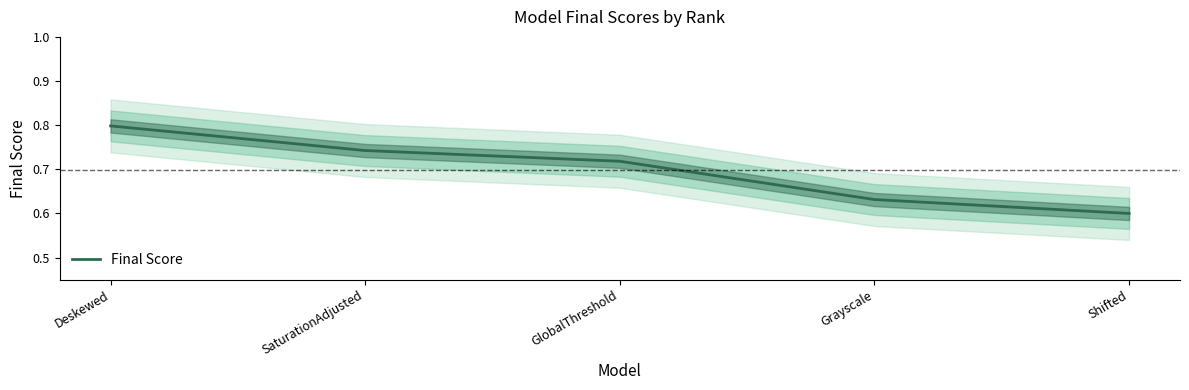

What is the difference between the maximum and minimum values?

0.2